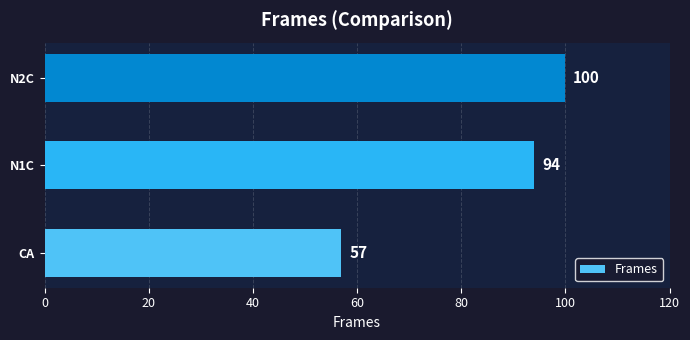

The chart shows a value of 94 at N1C. True or false?

True